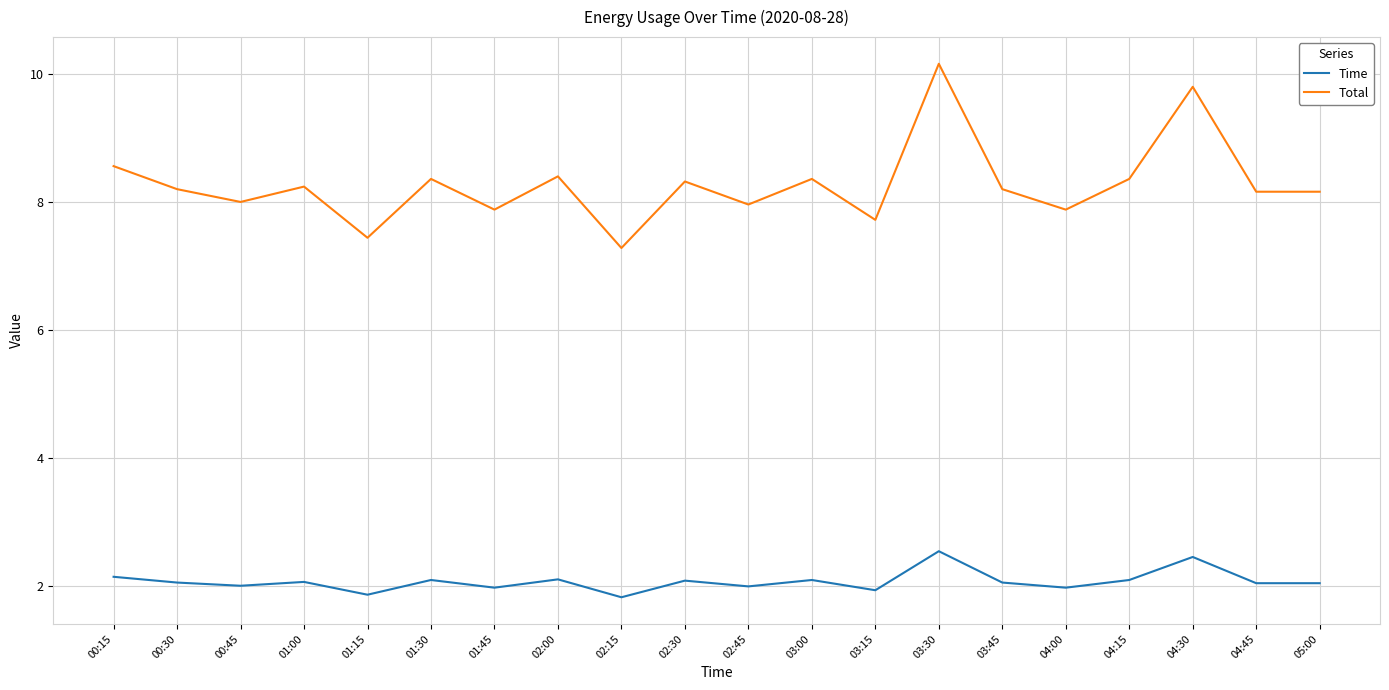

At which label does Total reach its peak?

03:30